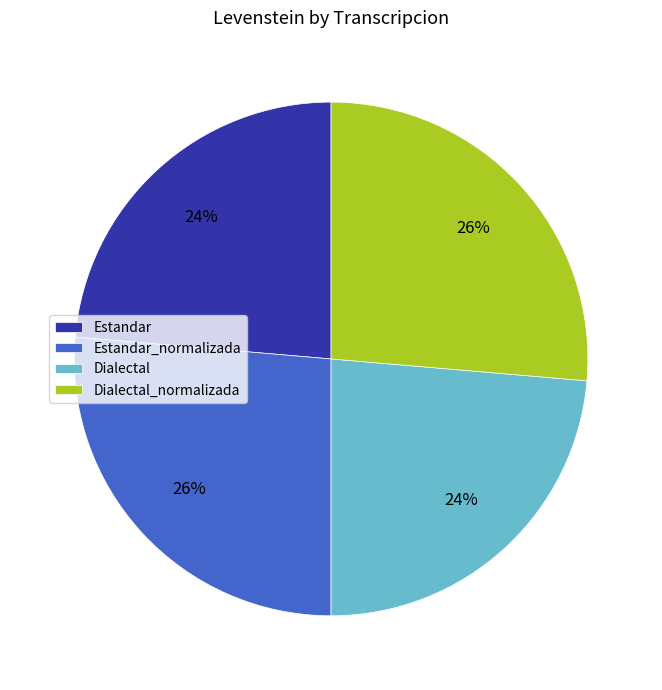

True or false: Estandar_normalizada accounts for 26% of the total.

True